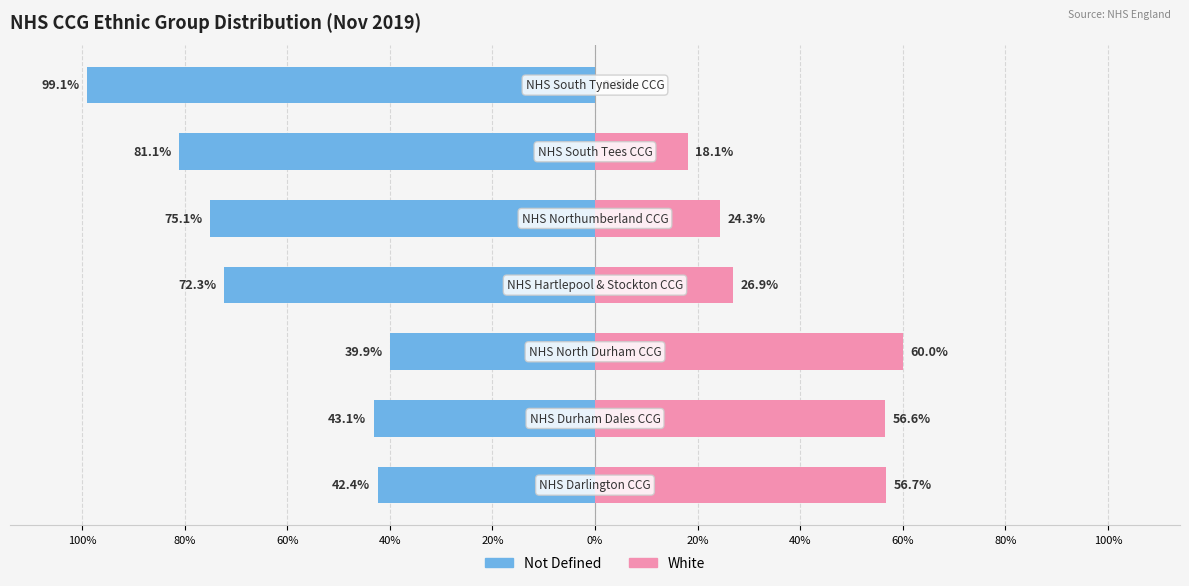

Reading right to left, what are all the values shown in this chart?

Not Defined: 20%=-99.1	0%=-81.1	100%=-75.1	80%=-72.3	60%=-39.9	40%=-43.1	20%=-42.4
White: 20%=0.0	0%=18.1	100%=24.3	80%=26.9	60%=60.0	40%=56.6	20%=56.7